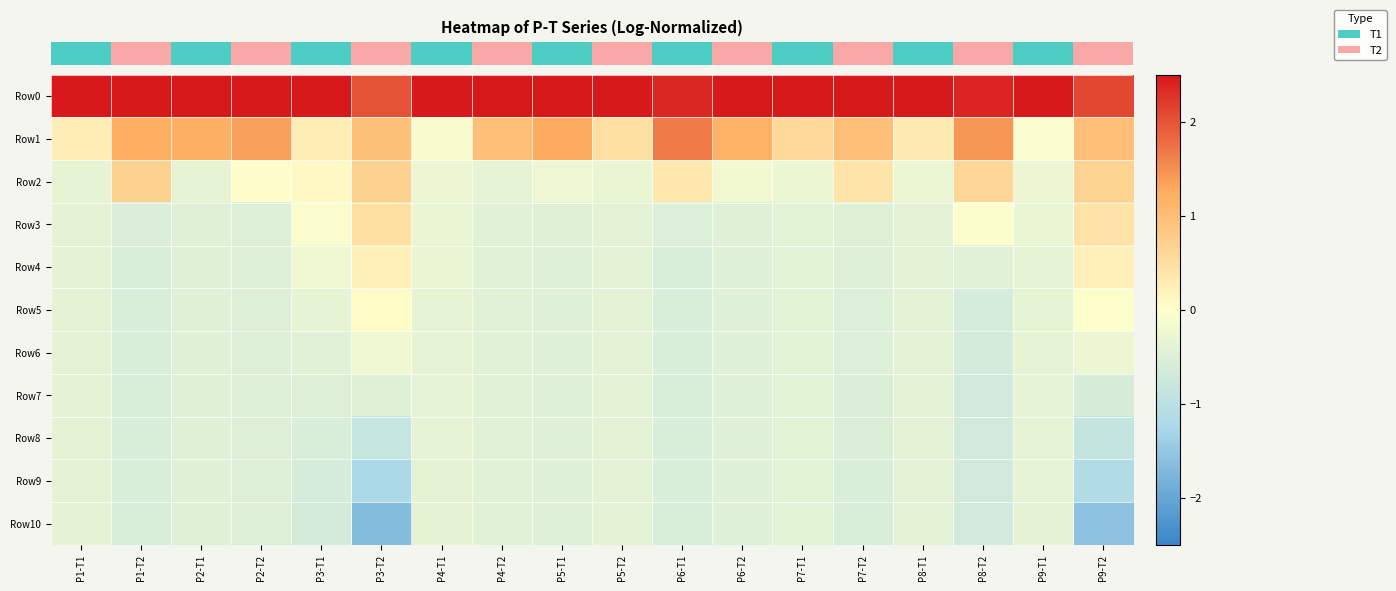

Reading right to left, what are all the values shown in this chart?

row_0: P9-T2=2.1	P9-T1=2.5	P8-T2=2.4	P8-T1=2.5	P7-T2=2.5	P7-T1=2.5	P6-T2=2.5	P6-T1=2.4	P5-T2=2.5	P5-T1=2.5	P4-T2=2.5	P4-T1=2.5	P3-T2=2.0	P3-T1=2.5	P2-T2=2.5	P2-T1=2.5	P1-T2=2.5	P1-T1=2.5
row_1: P9-T2=1.0	P9-T1=-0.1	P8-T2=1.4	P8-T1=0.3	P7-T2=1.0	P7-T1=0.6	P6-T2=1.2	P6-T1=1.7	P5-T2=0.5	P5-T1=1.3	P4-T2=1.0	P4-T1=-0.1	P3-T2=1.0	P3-T1=0.3	P2-T2=1.4	P2-T1=1.2	P1-T2=1.2	P1-T1=0.3
row_2: P9-T2=0.7	P9-T1=-0.3	P8-T2=0.6	P8-T1=-0.3	P7-T2=0.4	P7-T1=-0.3	P6-T2=-0.2	P6-T1=0.3	P5-T2=-0.3	P5-T1=-0.2	P4-T2=-0.4	P4-T1=-0.3	P3-T2=0.7	P3-T1=0.1	P2-T2=0.0	P2-T1=-0.3	P1-T2=0.7	P1-T1=-0.3
row_3: P9-T2=0.4	P9-T1=-0.3	P8-T2=-0.0	P8-T1=-0.4	P7-T2=-0.5	P7-T1=-0.4	P6-T2=-0.5	P6-T1=-0.5	P5-T2=-0.4	P5-T1=-0.5	P4-T2=-0.4	P4-T1=-0.3	P3-T2=0.5	P3-T1=-0.1	P2-T2=-0.5	P2-T1=-0.5	P1-T2=-0.5	P1-T1=-0.4
row_4: P9-T2=0.2	P9-T1=-0.3	P8-T2=-0.4	P8-T1=-0.4	P7-T2=-0.5	P7-T1=-0.4	P6-T2=-0.5	P6-T1=-0.6	P5-T2=-0.4	P5-T1=-0.5	P4-T2=-0.4	P4-T1=-0.3	P3-T2=0.2	P3-T1=-0.2	P2-T2=-0.5	P2-T1=-0.5	P1-T2=-0.6	P1-T1=-0.4
row_5: P9-T2=0.0	P9-T1=-0.3	P8-T2=-0.6	P8-T1=-0.4	P7-T2=-0.5	P7-T1=-0.4	P6-T2=-0.5	P6-T1=-0.6	P5-T2=-0.4	P5-T1=-0.5	P4-T2=-0.4	P4-T1=-0.3	P3-T2=0.1	P3-T1=-0.3	P2-T2=-0.5	P2-T1=-0.5	P1-T2=-0.6	P1-T1=-0.4
row_6: P9-T2=-0.3	P9-T1=-0.4	P8-T2=-0.7	P8-T1=-0.4	P7-T2=-0.5	P7-T1=-0.4	P6-T2=-0.5	P6-T1=-0.6	P5-T2=-0.4	P5-T1=-0.5	P4-T2=-0.4	P4-T1=-0.4	P3-T2=-0.2	P3-T1=-0.4	P2-T2=-0.5	P2-T1=-0.5	P1-T2=-0.6	P1-T1=-0.4
row_7: P9-T2=-0.6	P9-T1=-0.4	P8-T2=-0.7	P8-T1=-0.4	P7-T2=-0.5	P7-T1=-0.4	P6-T2=-0.5	P6-T1=-0.6	P5-T2=-0.4	P5-T1=-0.5	P4-T2=-0.4	P4-T1=-0.4	P3-T2=-0.5	P3-T1=-0.5	P2-T2=-0.5	P2-T1=-0.5	P1-T2=-0.6	P1-T1=-0.4
row_8: P9-T2=-0.9	P9-T1=-0.4	P8-T2=-0.7	P8-T1=-0.4	P7-T2=-0.5	P7-T1=-0.4	P6-T2=-0.5	P6-T1=-0.6	P5-T2=-0.4	P5-T1=-0.5	P4-T2=-0.4	P4-T1=-0.4	P3-T2=-0.8	P3-T1=-0.6	P2-T2=-0.5	P2-T1=-0.5	P1-T2=-0.6	P1-T1=-0.4
row_9: P9-T2=-1.1	P9-T1=-0.4	P8-T2=-0.7	P8-T1=-0.4	P7-T2=-0.5	P7-T1=-0.4	P6-T2=-0.5	P6-T1=-0.6	P5-T2=-0.4	P5-T1=-0.5	P4-T2=-0.4	P4-T1=-0.4	P3-T2=-1.2	P3-T1=-0.6	P2-T2=-0.5	P2-T1=-0.5	P1-T2=-0.6	P1-T1=-0.4
row_10: P9-T2=-1.6	P9-T1=-0.4	P8-T2=-0.7	P8-T1=-0.4	P7-T2=-0.5	P7-T1=-0.4	P6-T2=-0.5	P6-T1=-0.6	P5-T2=-0.4	P5-T1=-0.5	P4-T2=-0.4	P4-T1=-0.4	P3-T2=-1.7	P3-T1=-0.6	P2-T2=-0.5	P2-T1=-0.5	P1-T2=-0.6	P1-T1=-0.4